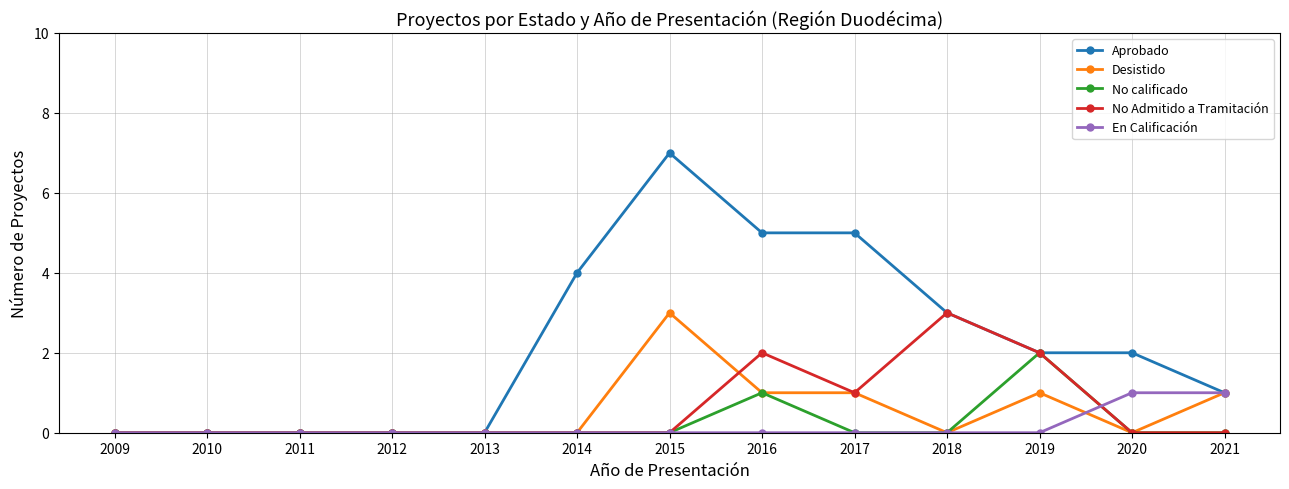

What is the maximum value for Aprobado?

7